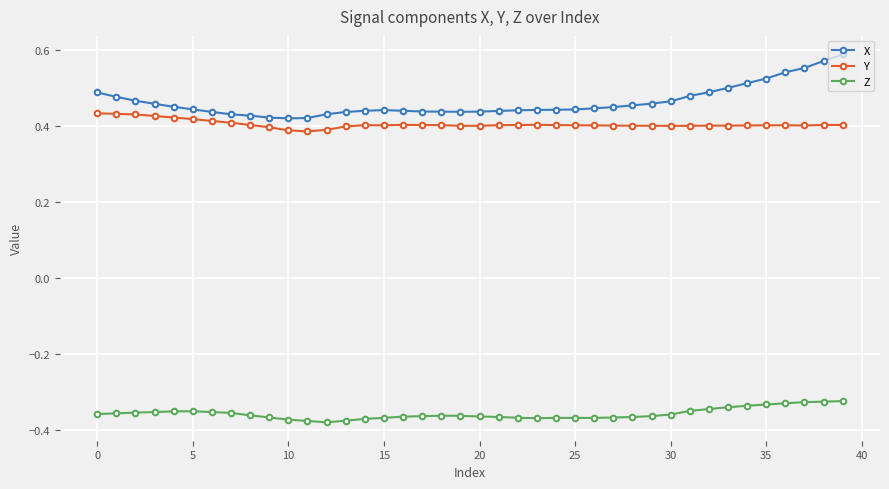

At how many categories does at least one series exceed 0?

40